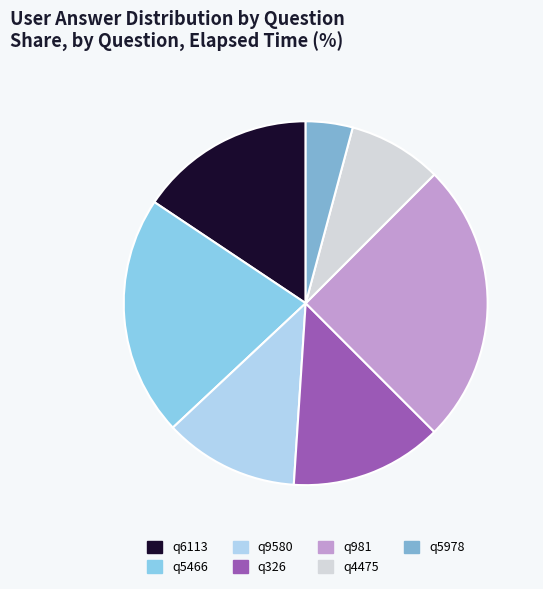

How many segments does this pie chart have?

7